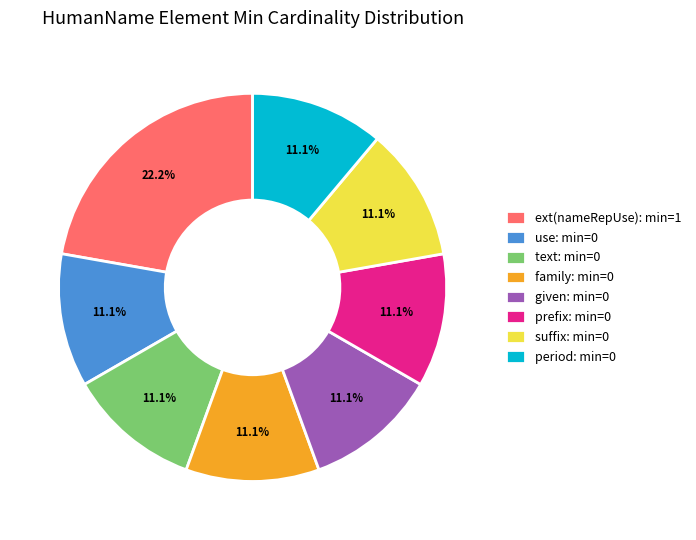

Which category has the biggest portion of the pie?

ext(nameRepUse): min=1